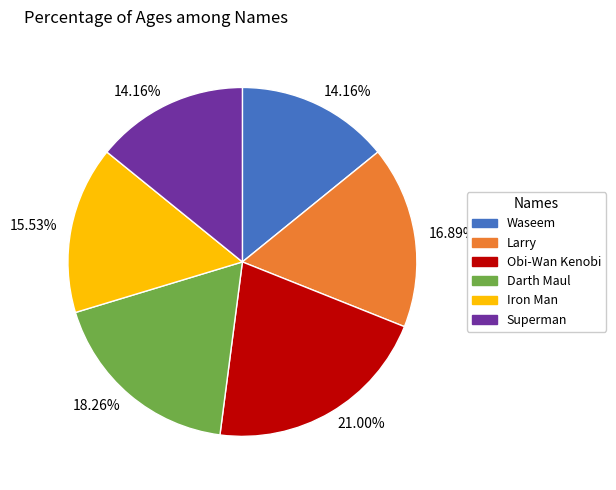

What percentage is NOT represented by Obi-Wan Kenobi?

79.0%